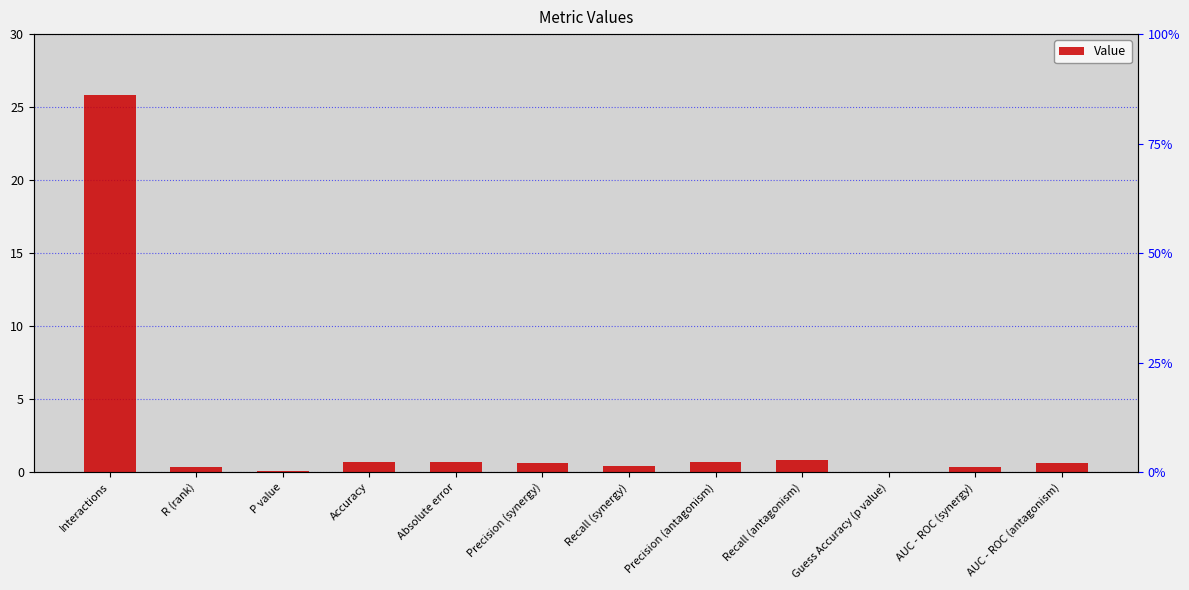

List the labels in order of value, smallest first.

Guess Accuracy (p value), P value, AUC - ROC (synergy), R (rank), Recall (synergy), Precision (synergy), AUC - ROC (antagonism), Absolute error, Accuracy, Precision (antagonism), Recall (antagonism), Interactions